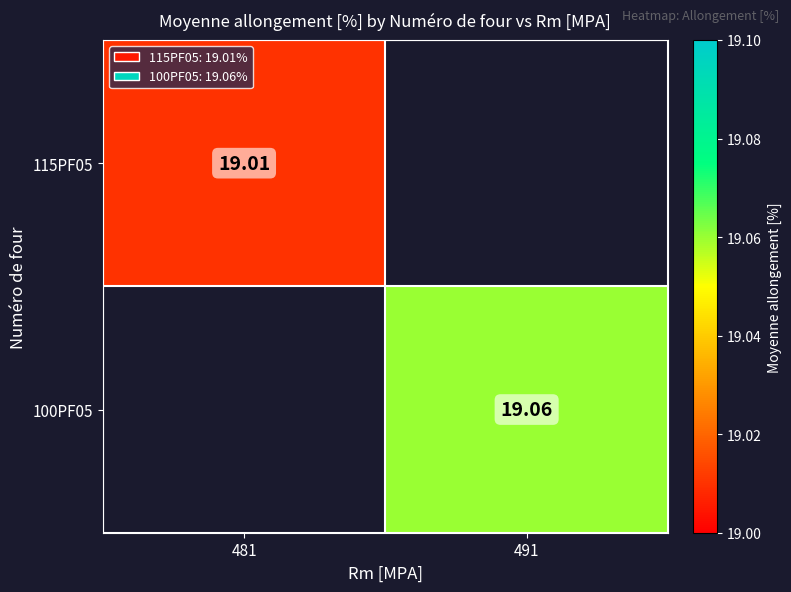

Which category has the highest value across all series?

491